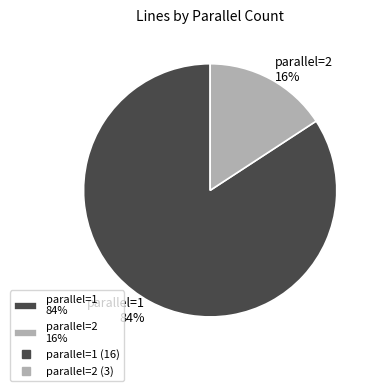

What percentage is the parallel=1 84% slice, to the nearest percent?

84%